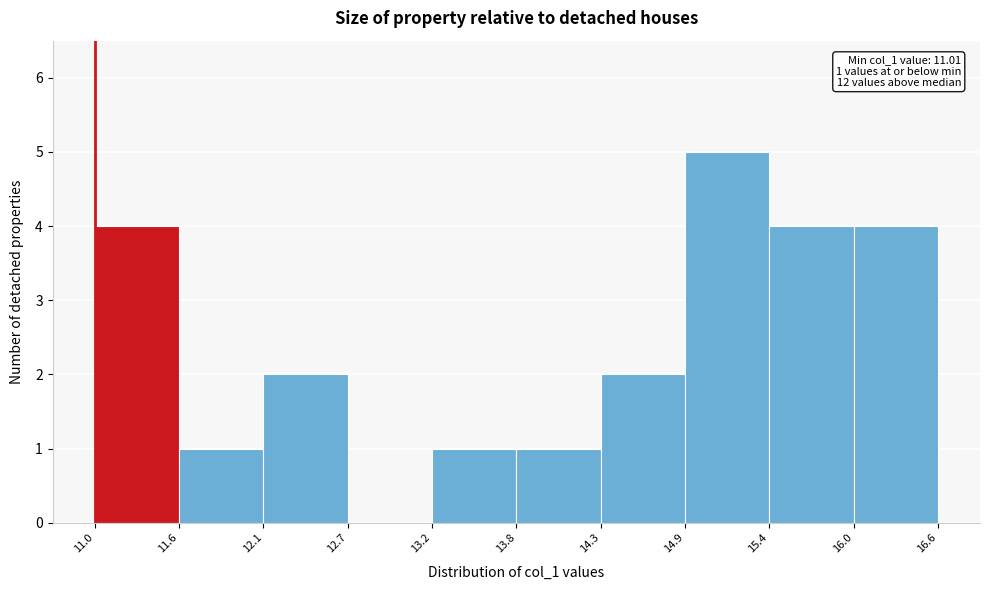

Which range on the x-axis has the tallest bar?

14.9 to 15.4